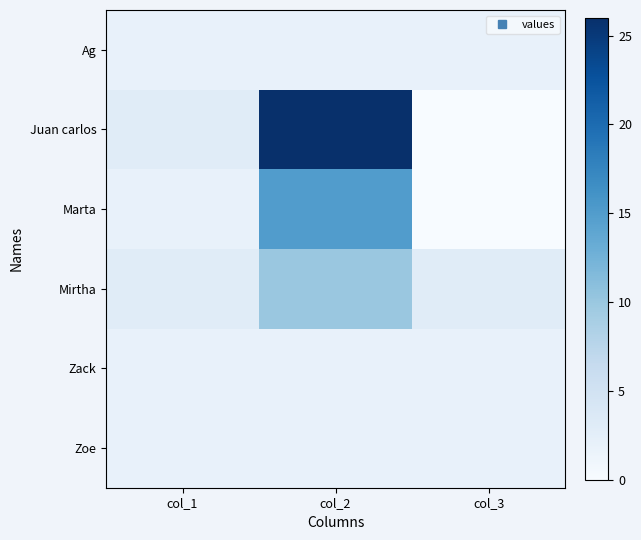

Which series has the largest range (max minus min)?

Juan carlos